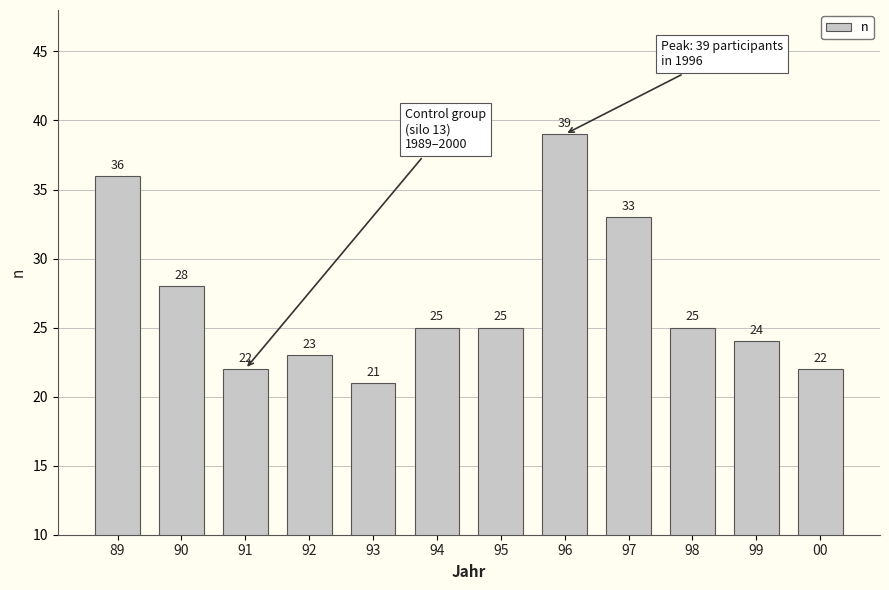

How many data points are less than 25?

5